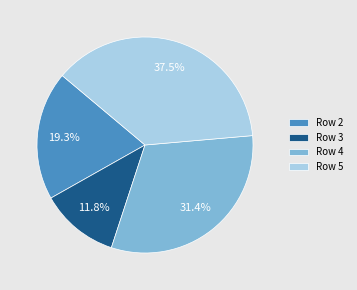

Is the sum of Row 2 and Row 3 greater than half?

No